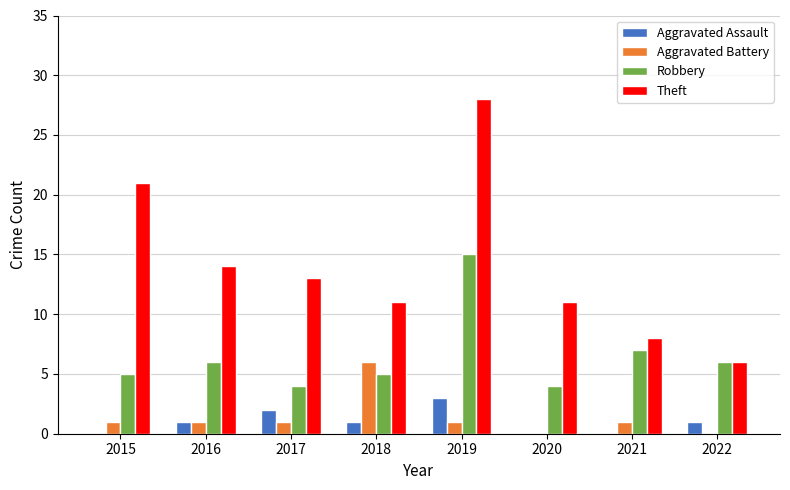

At which category is the sum across all series the highest?

2019